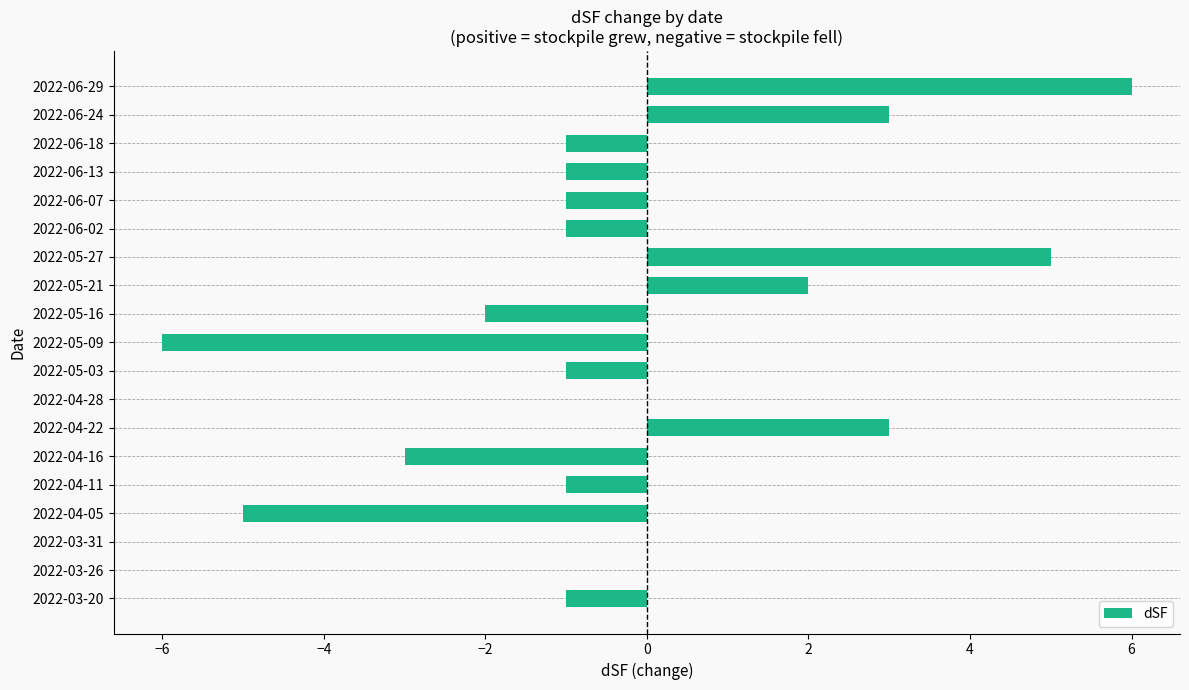

How many distinct data groups are displayed?

1